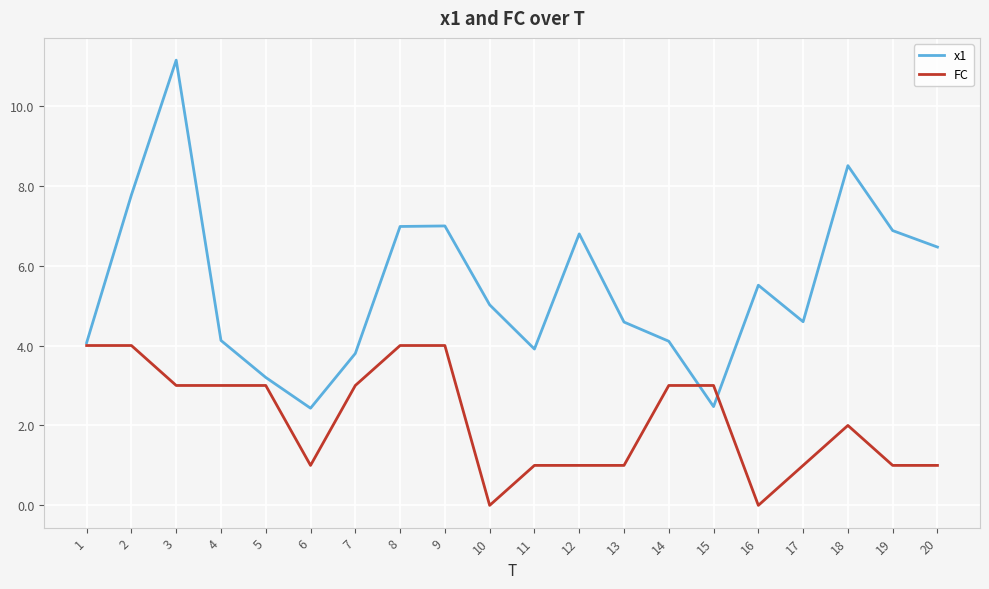

At which category is the sum across all series the highest?

3